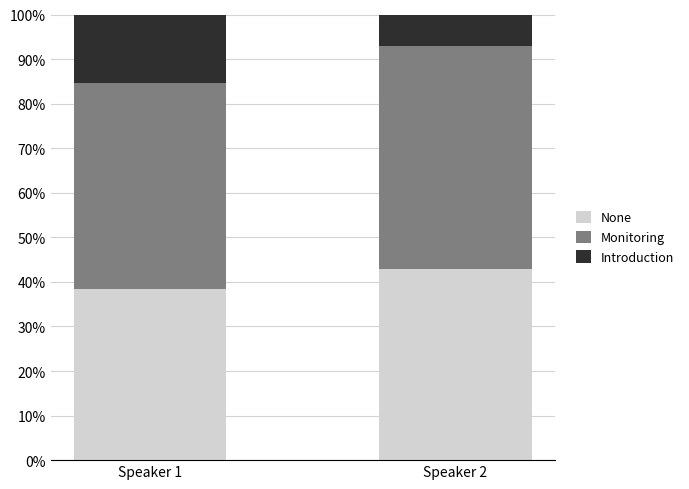

What is the total value across all series at Speaker 2?

100.0